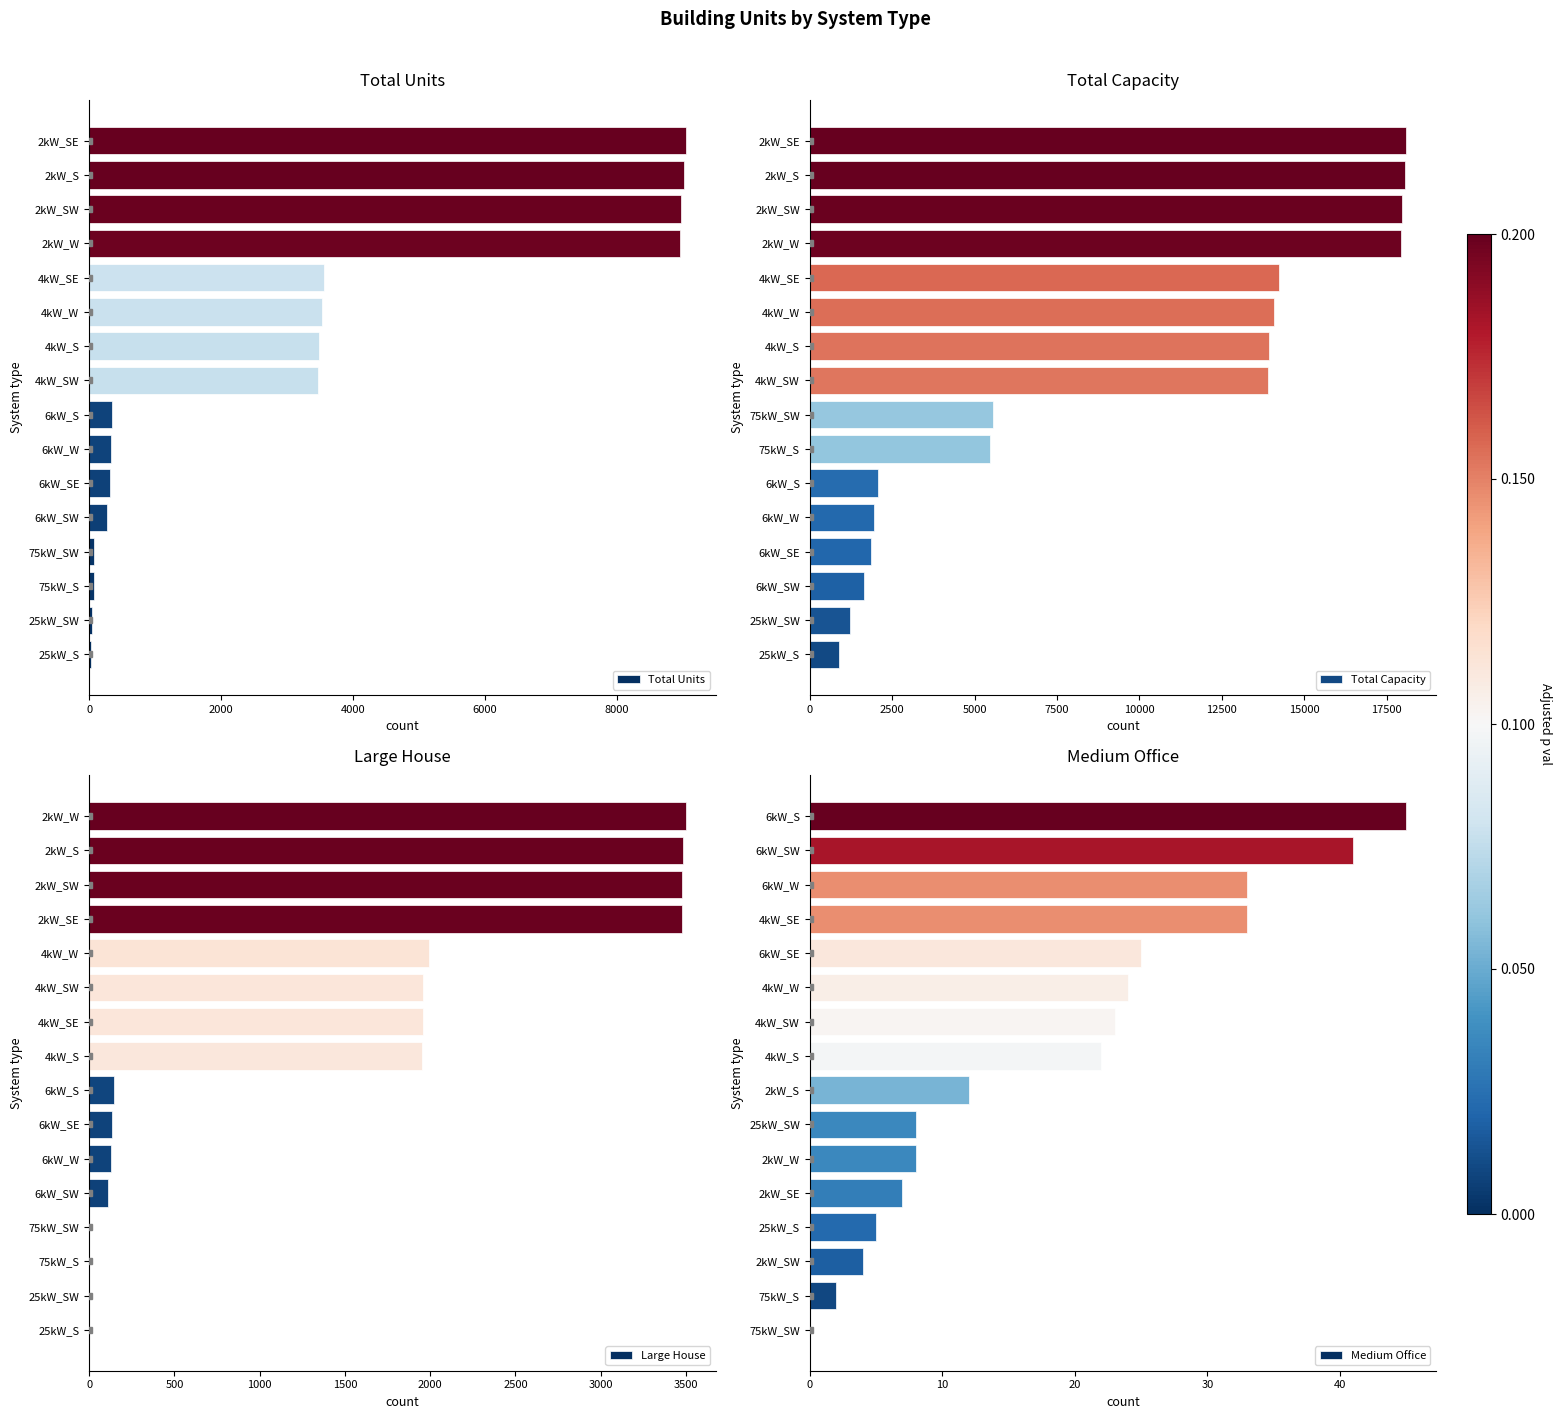

What is the maximum value for Total Units?

9046